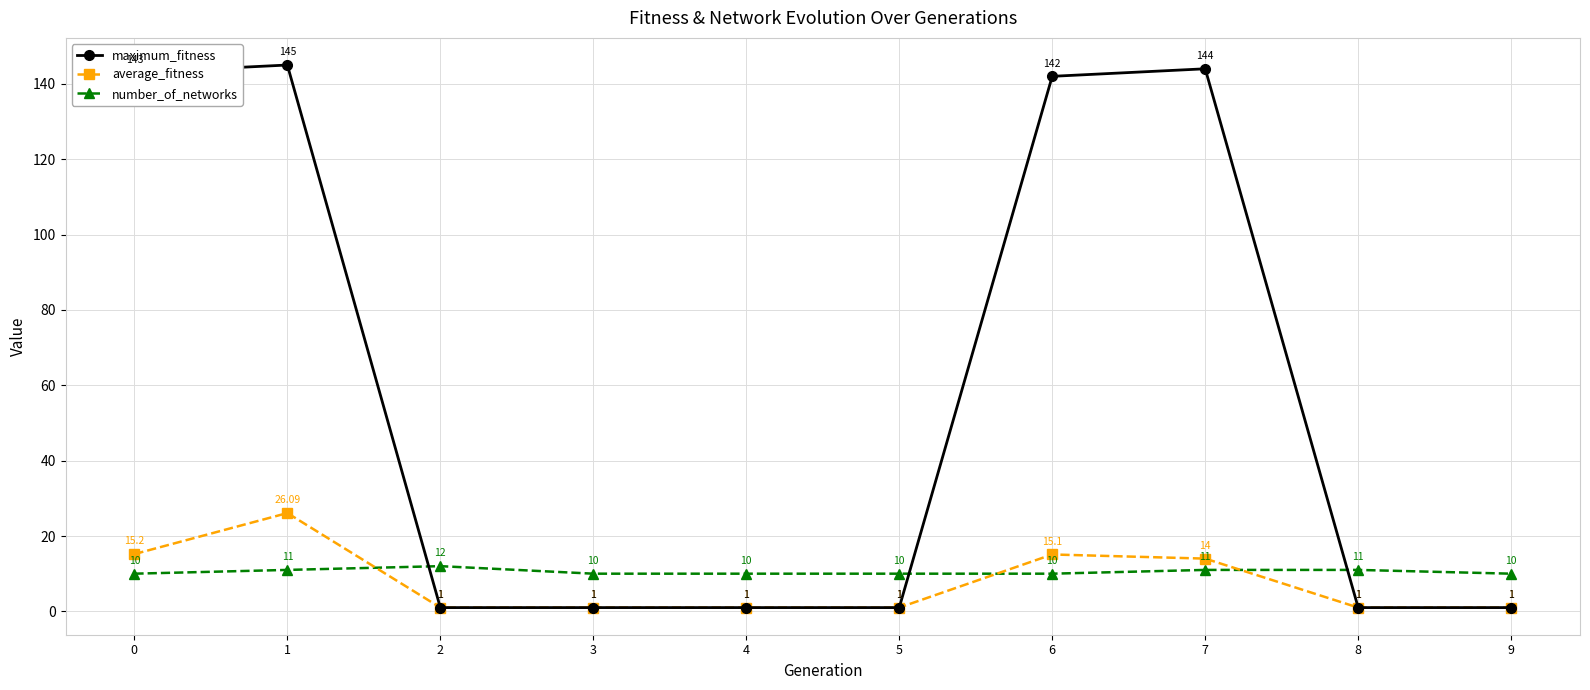

The number_of_networks series shows 11.0 at 8. True or false?

True